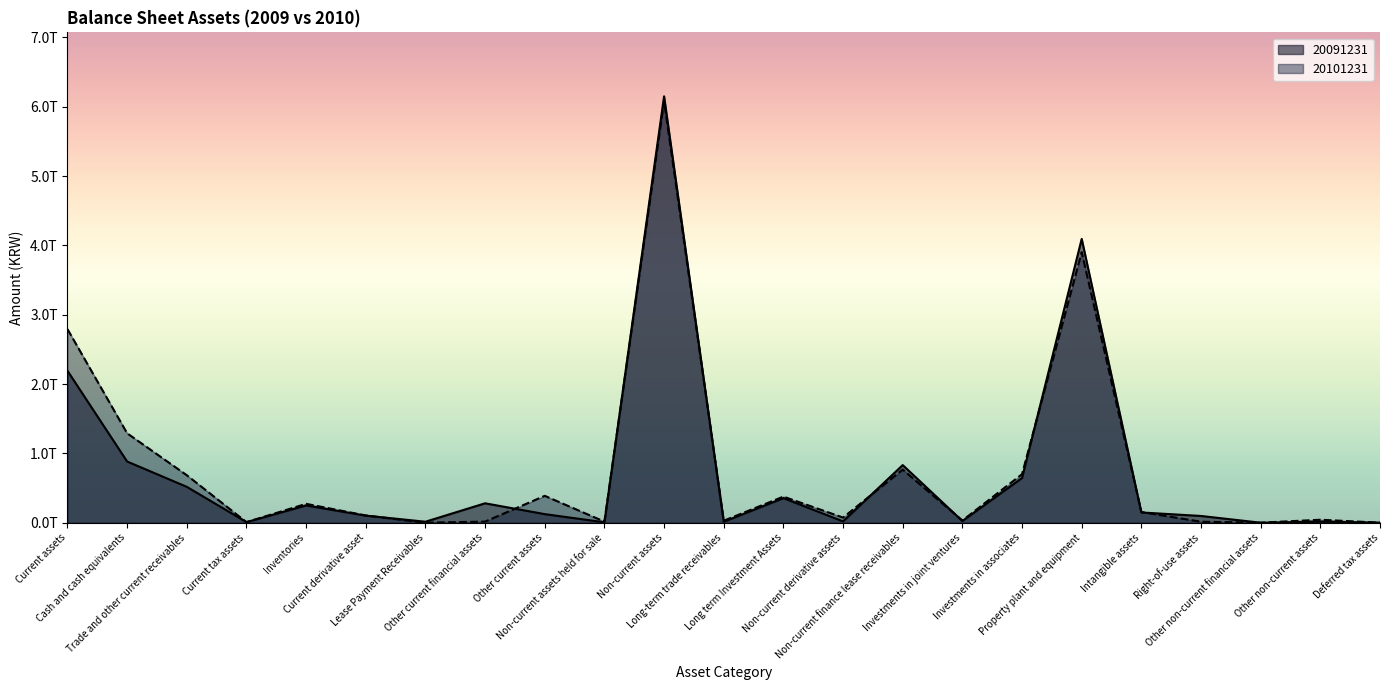

What is the difference between the maximum and second lowest values in the 20101231 series?

6.1